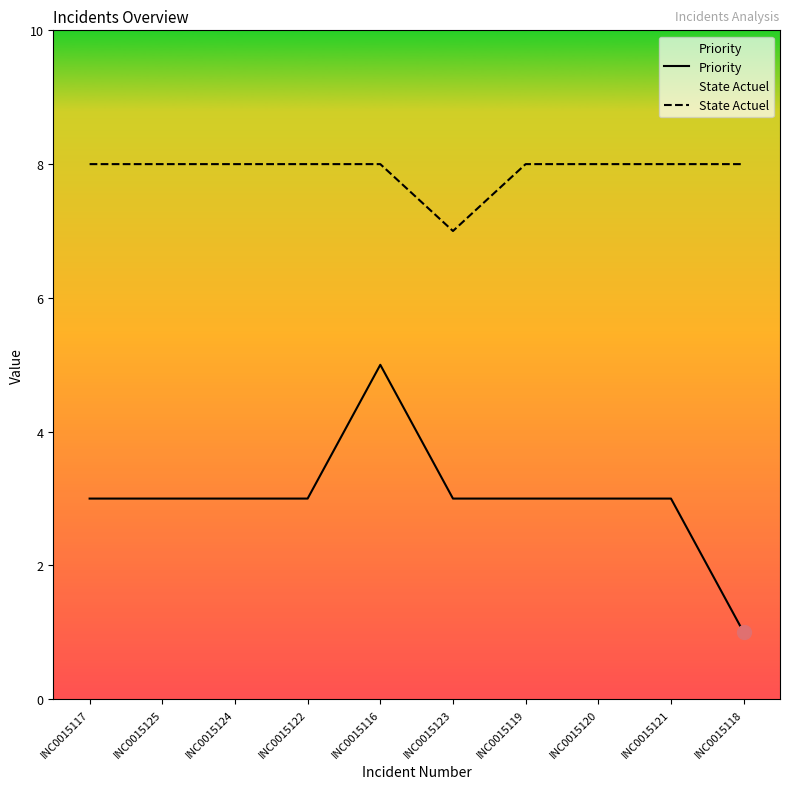

The State Actuel series shows 8 at INC0015118. True or false?

True